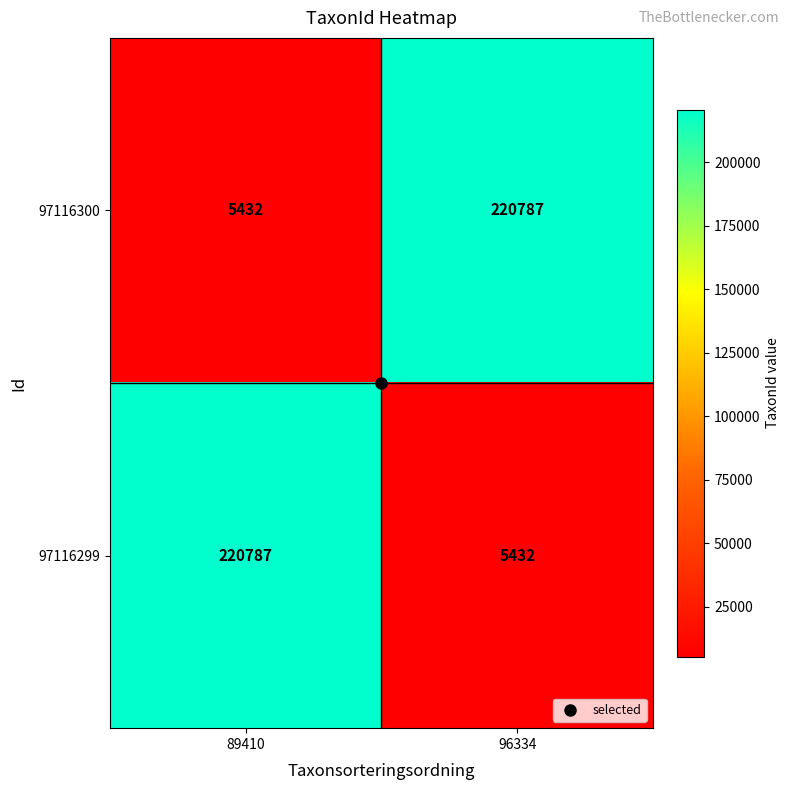

At 96334, list the series in order from largest to smallest.

97116300, 97116299